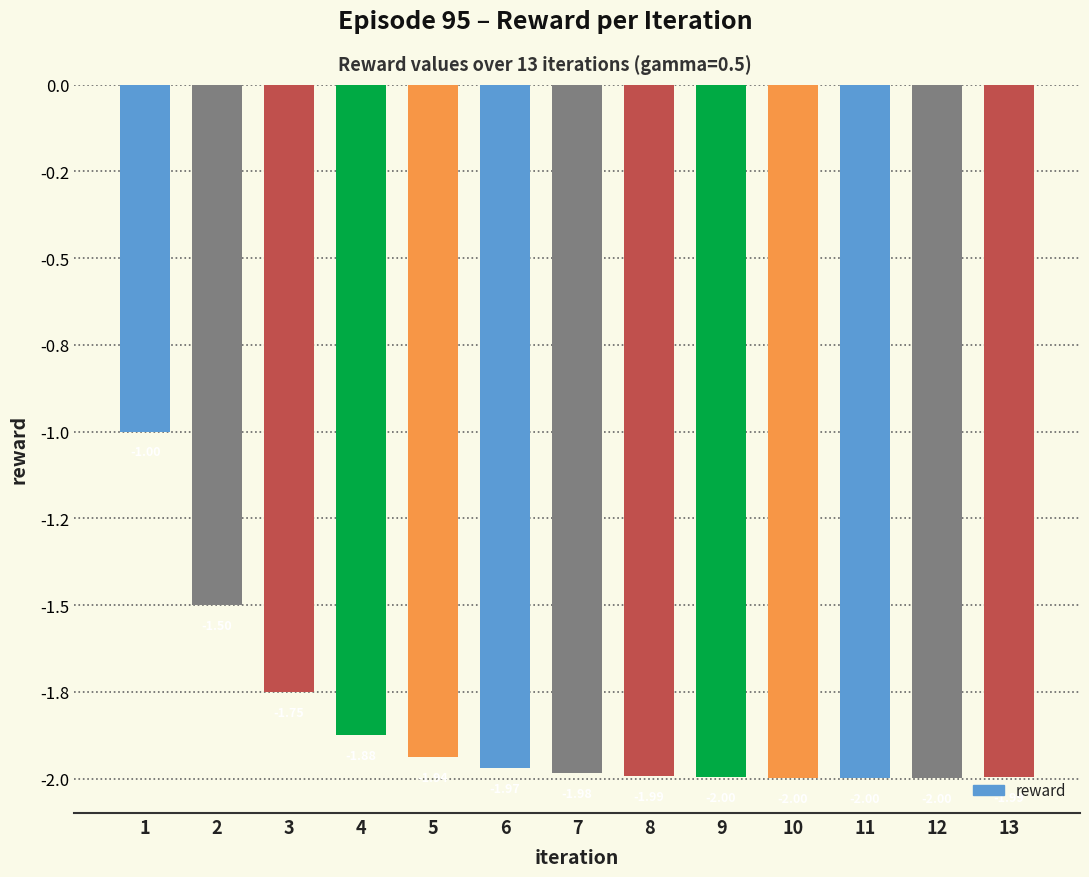

What is the value of the 4th bar from the left?

-1.9